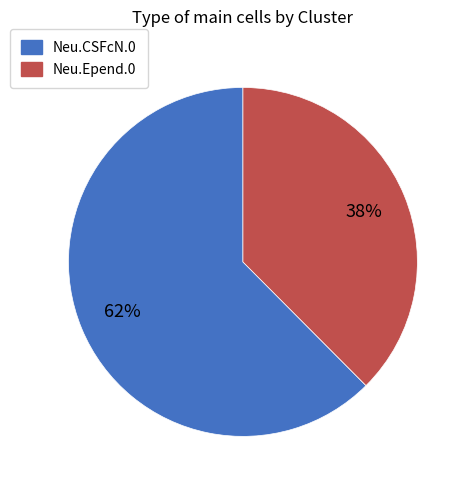

To the nearest percent, what is the combined percentage of Neu.CSFcN.0 and Neu.Epend.0?

100%